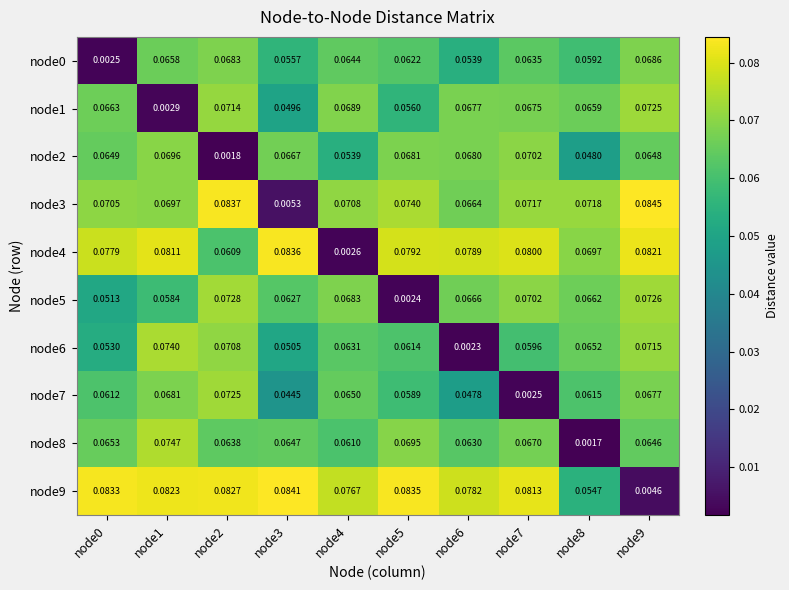

How many distinct data groups are displayed?

10